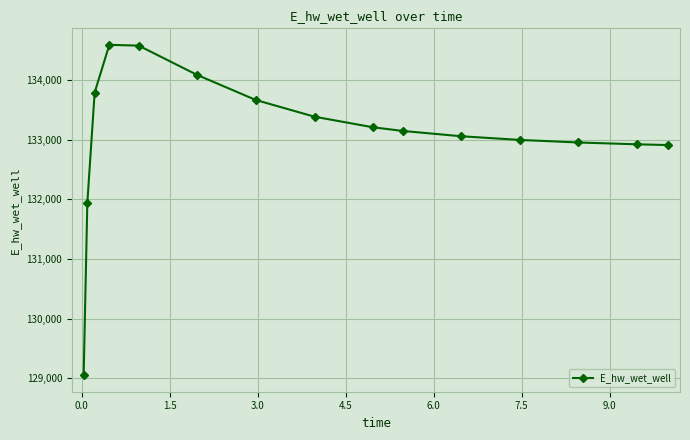

What is the smallest value displayed?

129054.2